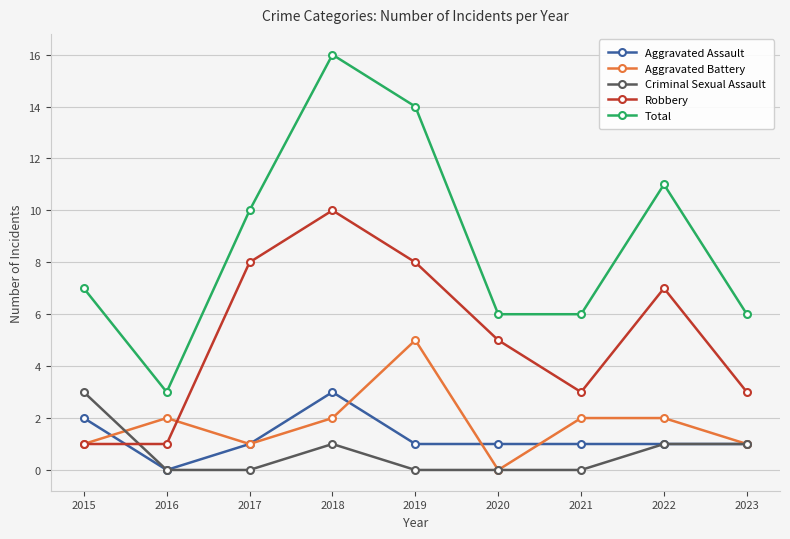

Which series ends up on top after the final intersection of Robbery and Criminal Sexual Assault?

Robbery